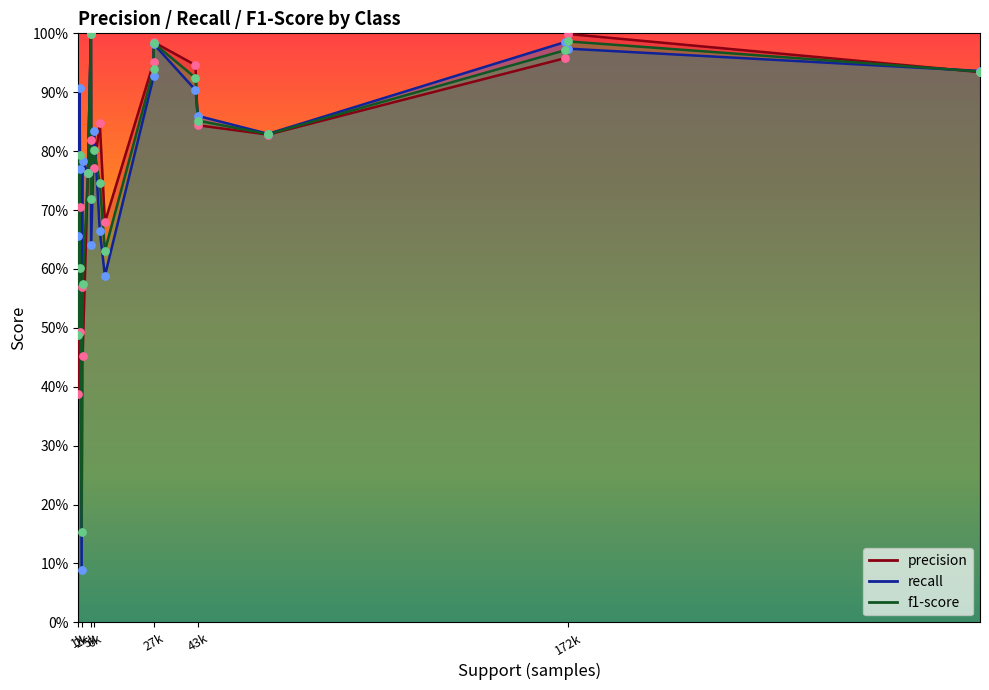

Which series contains the lowest Y value?

recall